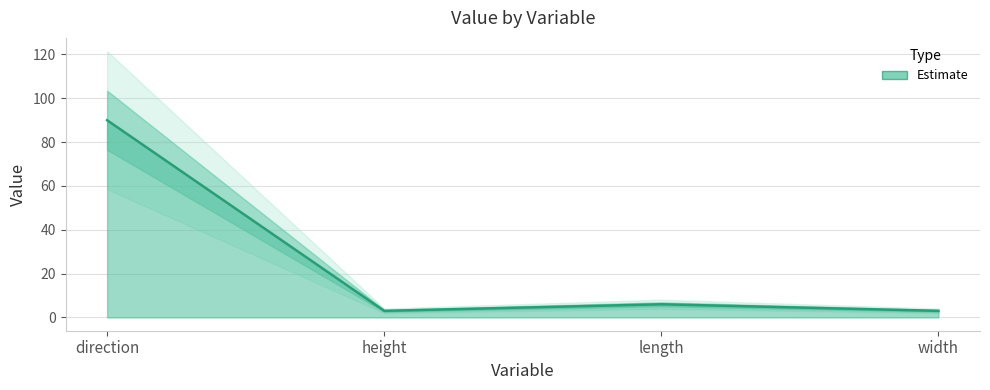

What is the difference between the maximum and minimum values?

87